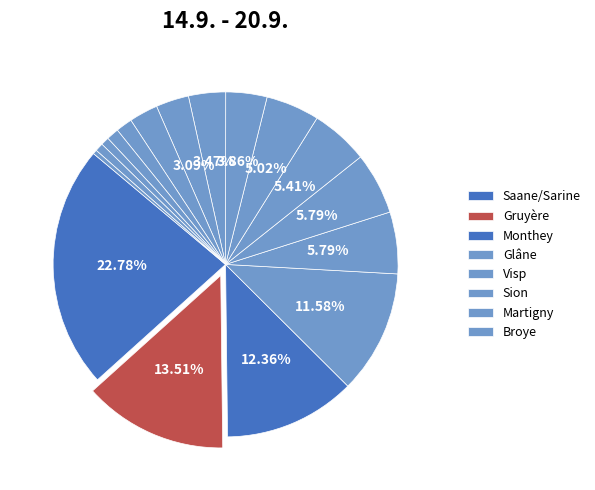

What is the largest slice in the pie chart?

Saane/Sarine